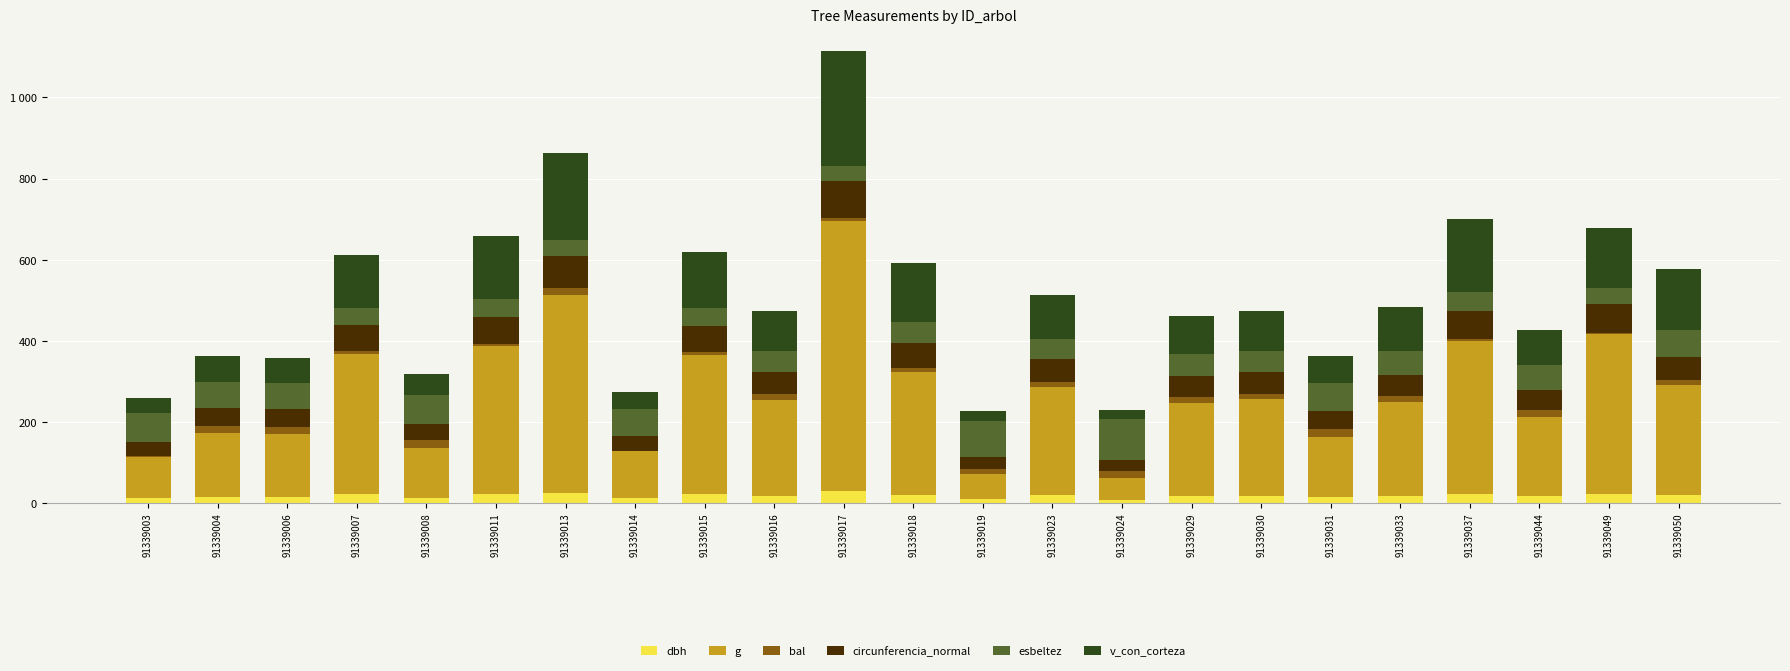

The v_con_corteza series shows 63.3 at 91339003. True or false?

False